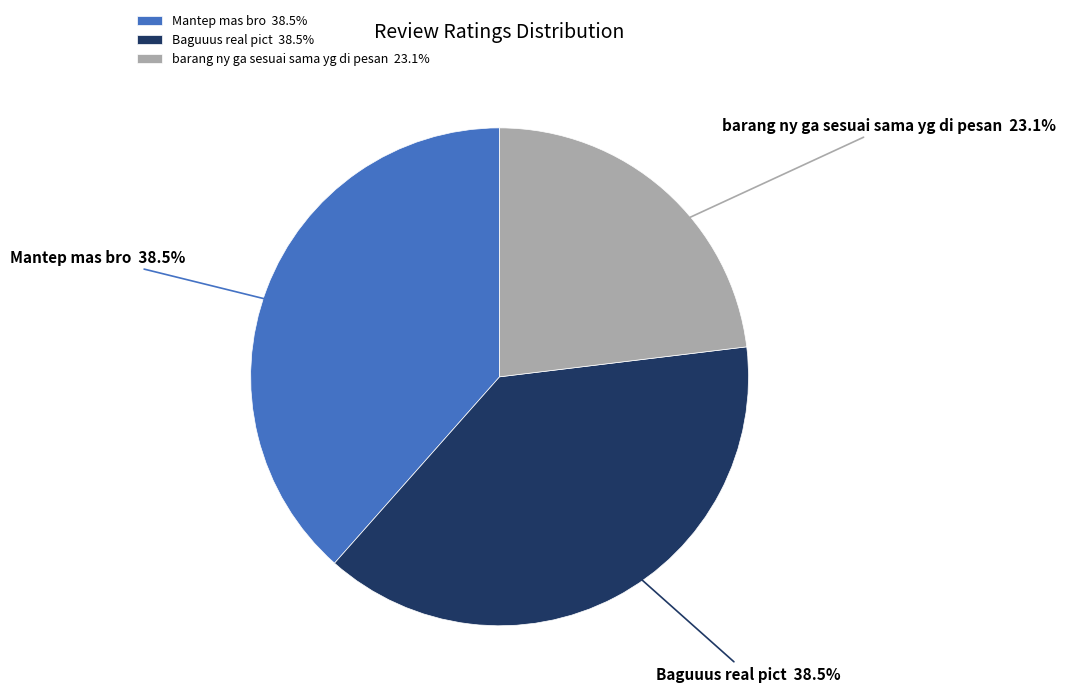

Which has a higher value, barang ny ga sesuai sama yg di pesan or Baguuus real pict?

Baguuus real pict